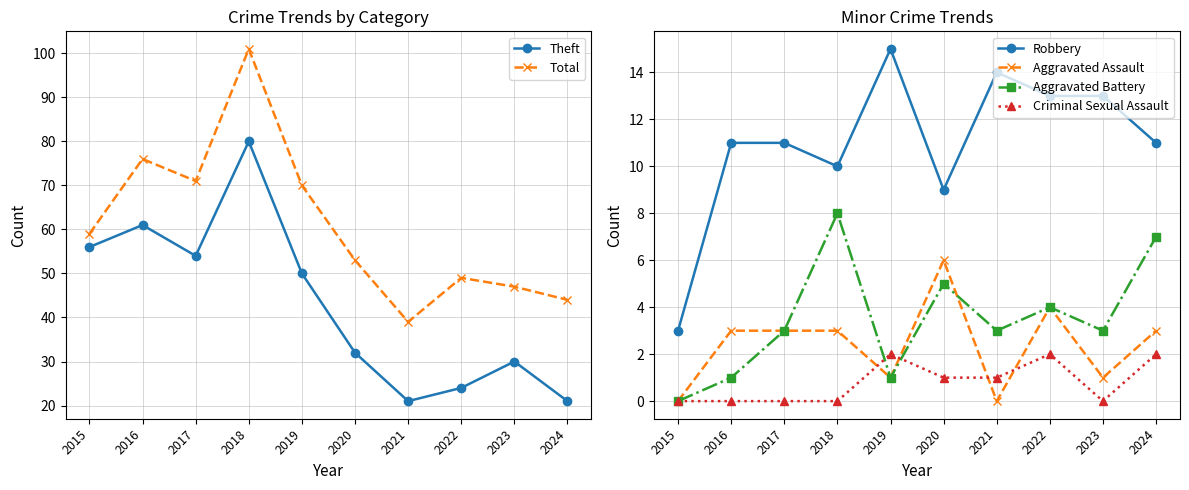

At which category does the chart reach its peak across all series?

2018